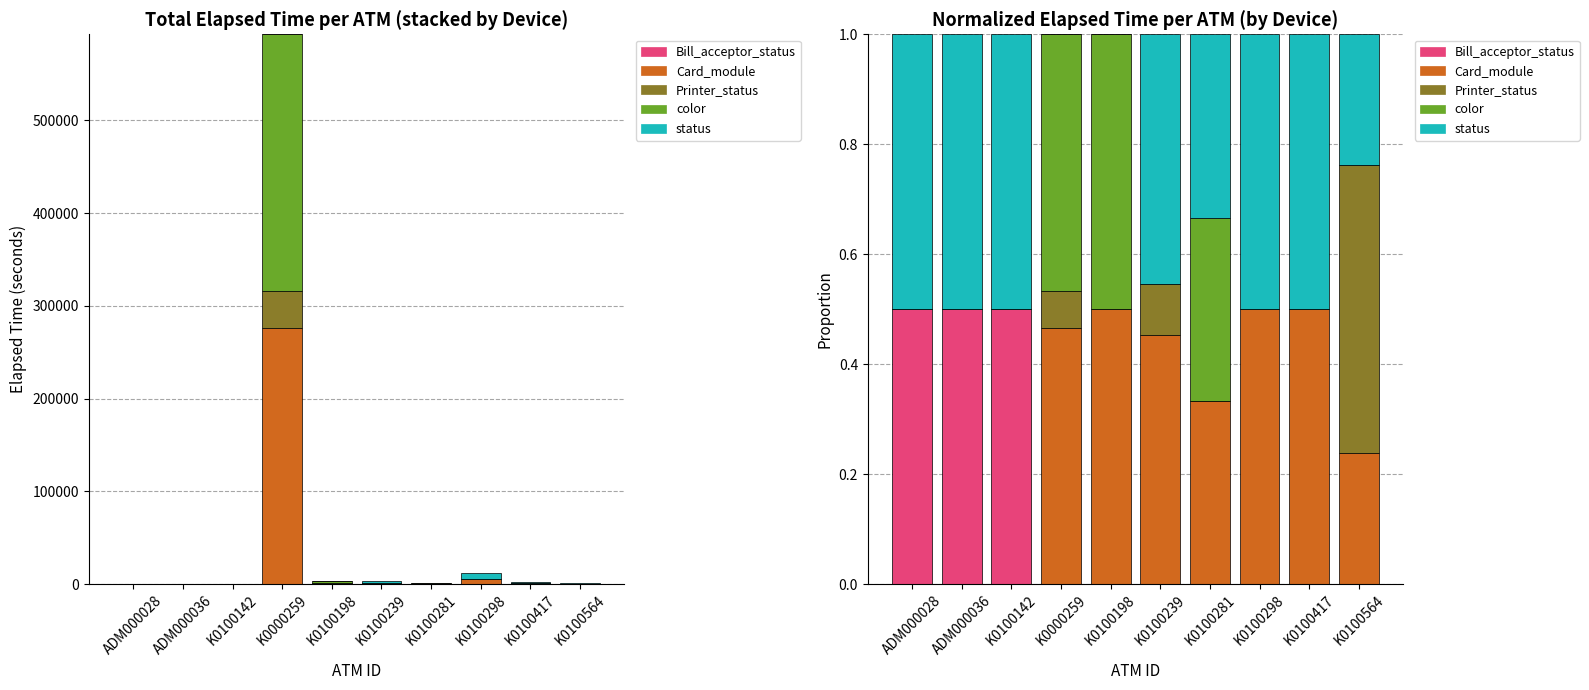

Reading left to right, transcribe all the data shown in this chart.

Bill_acceptor_status: 0.5	0.5	0.5	0.0	0.0	0.0	0.0	0.0	0.0	0.0
Card_module: 0.0	0.0	0.0	0.5	0.5	0.5	0.3	0.5	0.5	0.2
Printer_status: 0.0	0.0	0.0	0.1	0.0	0.1	0.0	0.0	0.0	0.5
color: 0.0	0.0	0.0	0.5	0.5	0.0	0.3	0.0	0.0	0.0
status: 0.5	0.5	0.5	0.0	0.0	0.5	0.3	0.5	0.5	0.2